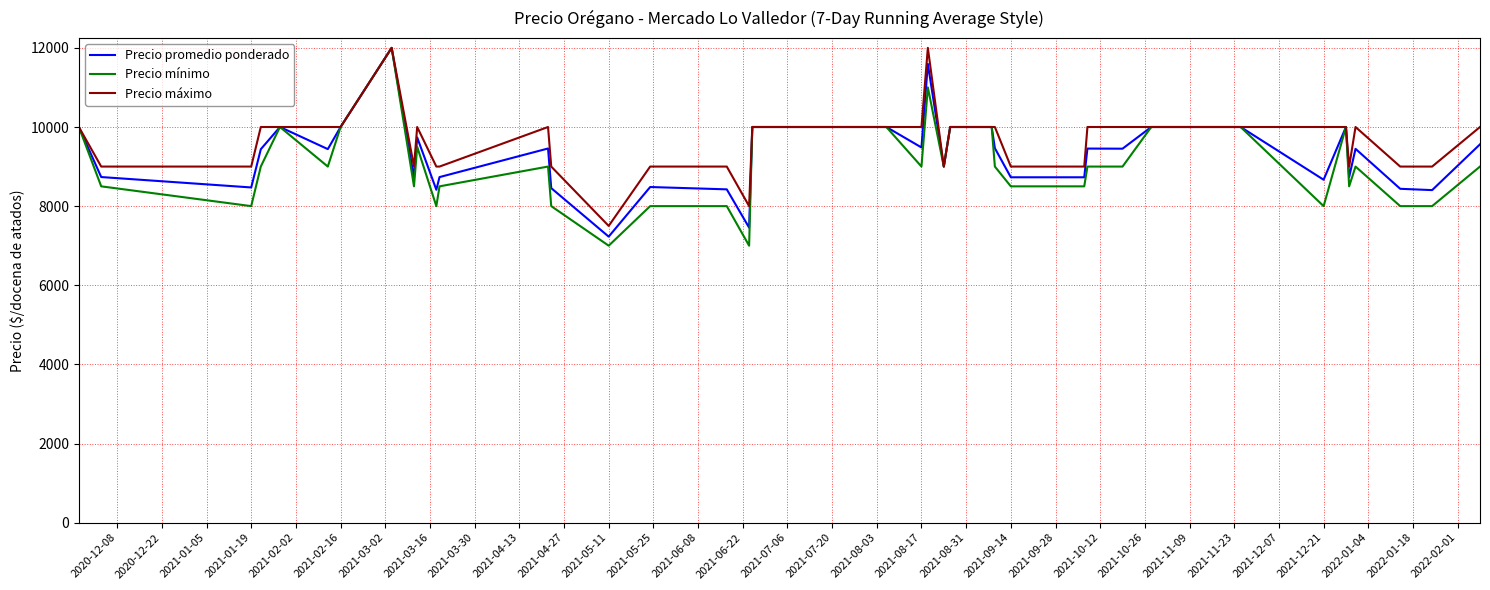

What is the difference between the maximum and minimum values in the Precio mínimo series?

5000